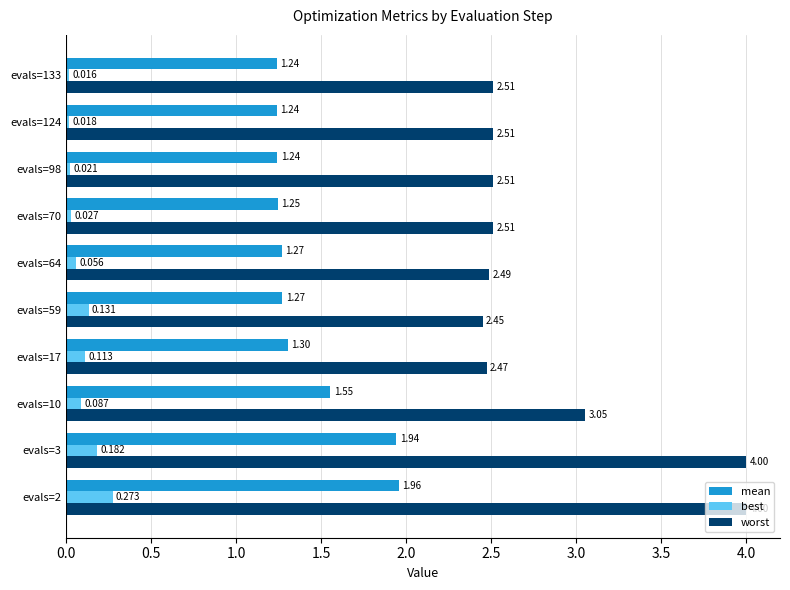

Rank the series at evals=17 from lowest to highest value.

best, mean, worst